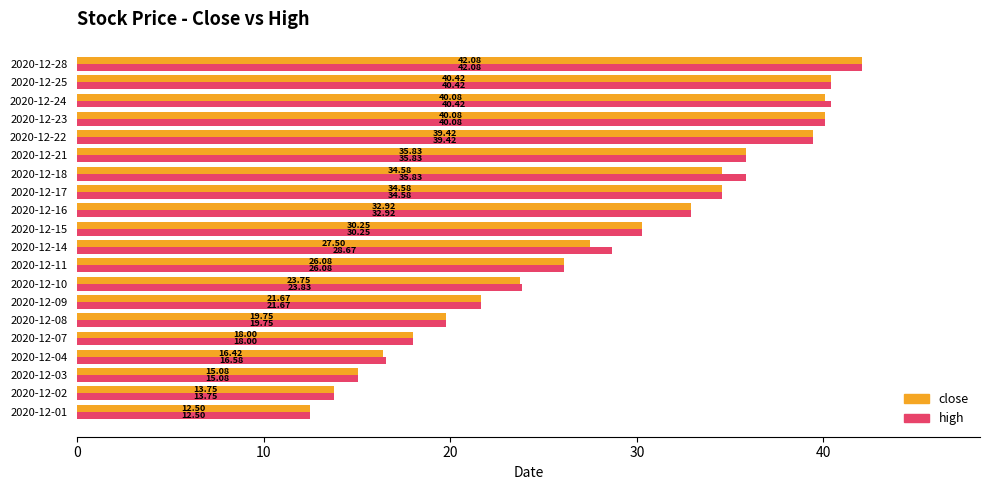

Which series has the largest total across all categories?

high